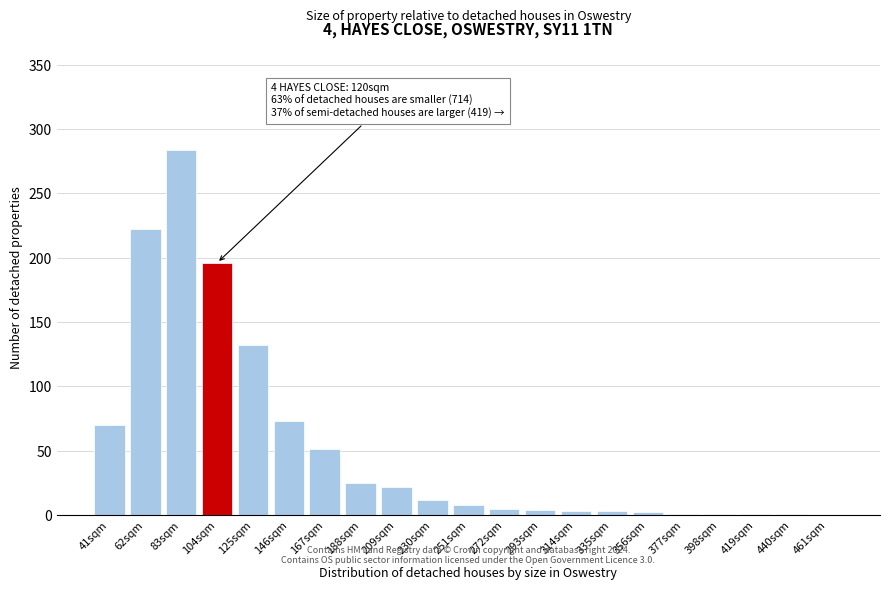

Which category has the highest value across all series?

83sqm